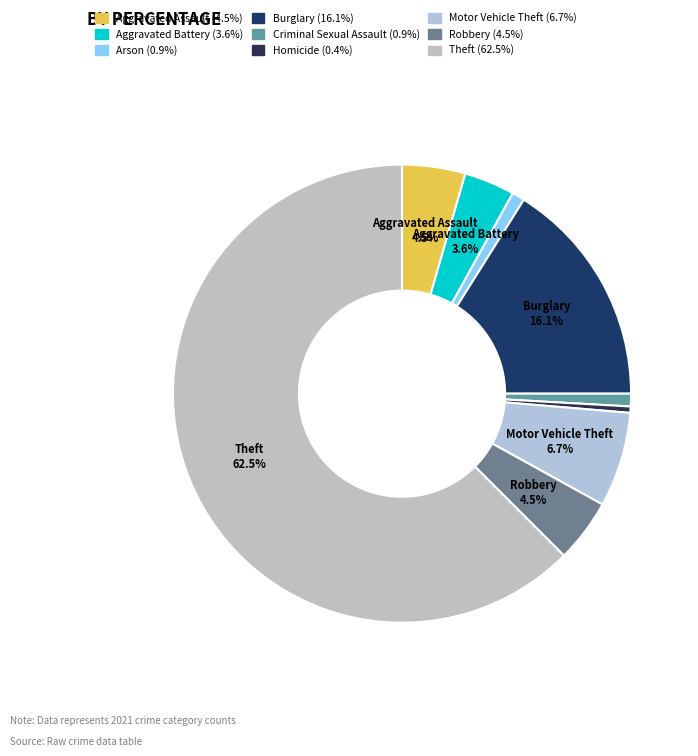

Approximately how many times larger is the value at Homicide compared to Robbery?

0.1